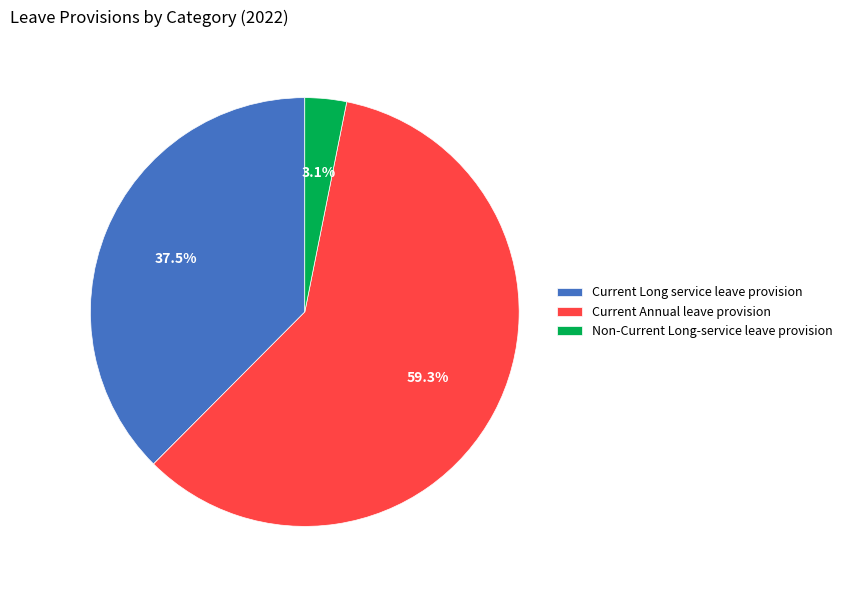

Rank the categories by value from lowest to highest.

Non-Current Long-service leave provision, Current Long service leave provision, Current Annual leave provision